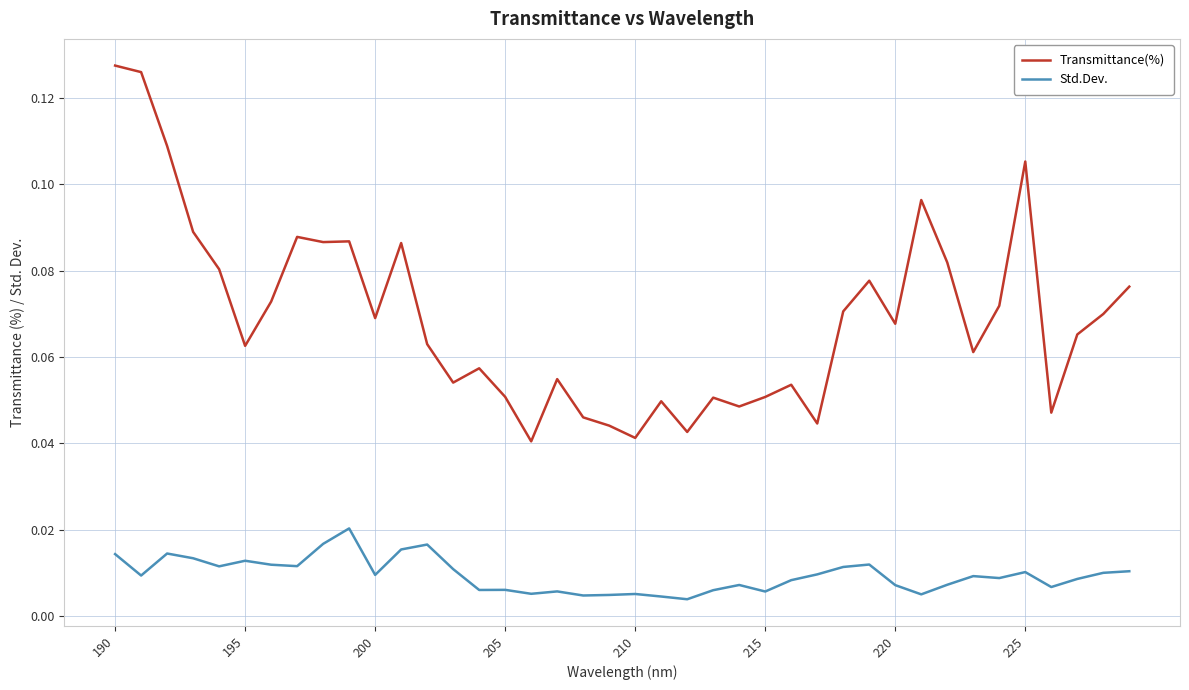

Rank the series by their average value, from highest to lowest.

Transmittance(%), Std.Dev.